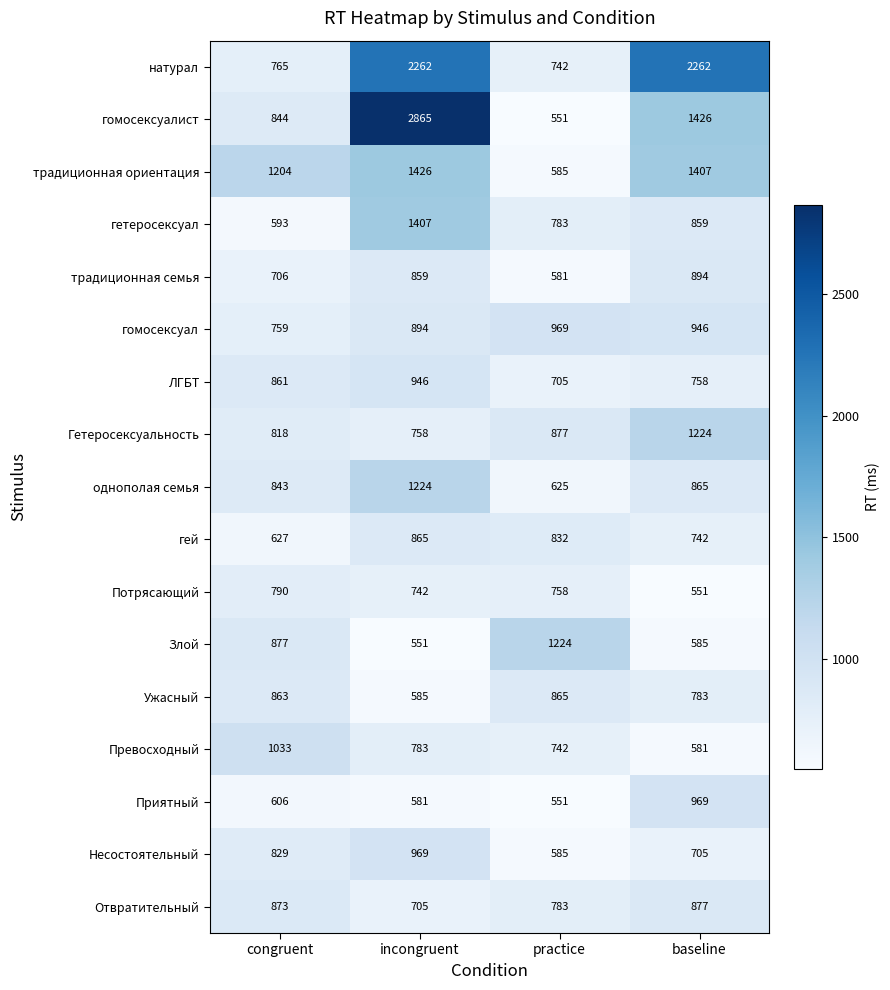

Which series has the largest total across all categories?

натурал